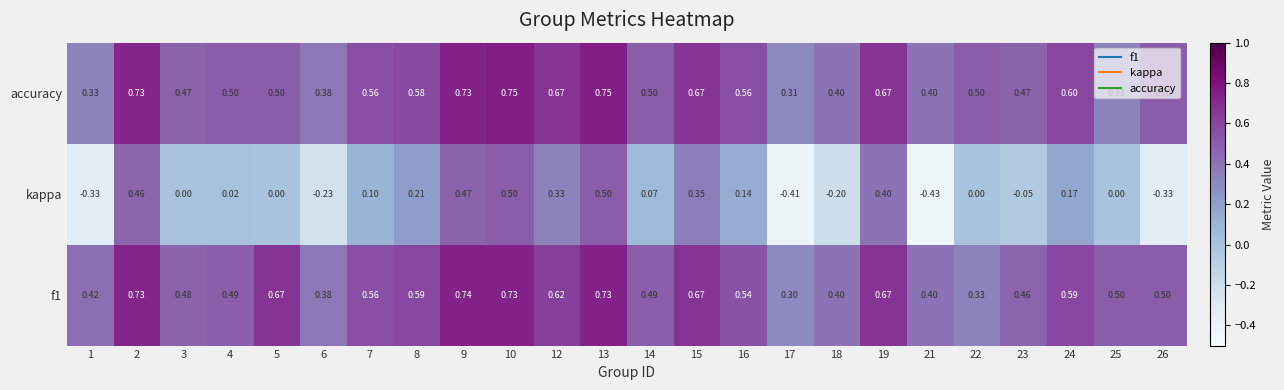

How many distinct data groups are displayed?

3